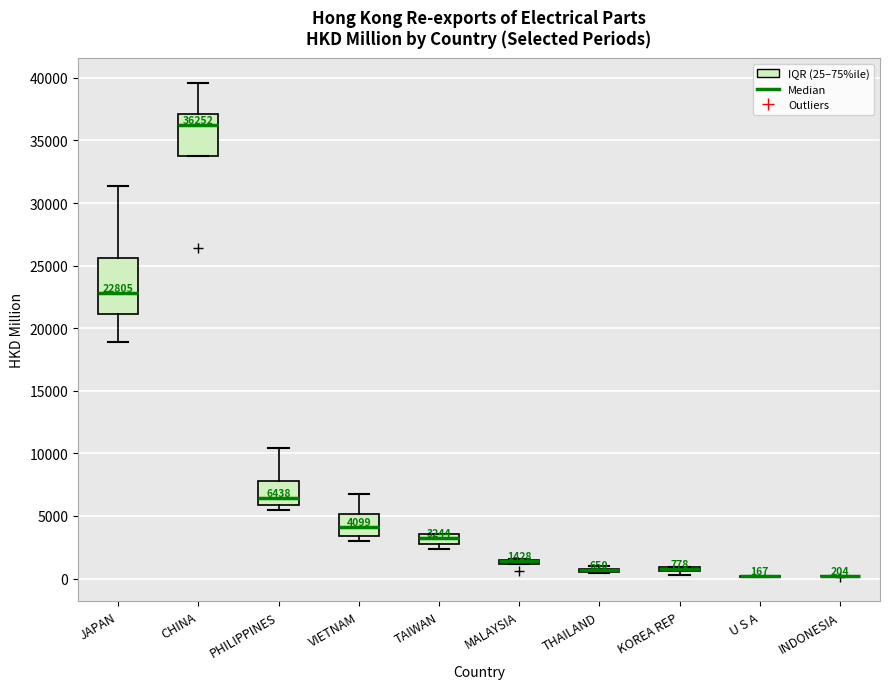

Which box is the tallest, from its lower edge to its upper edge?

JAPAN